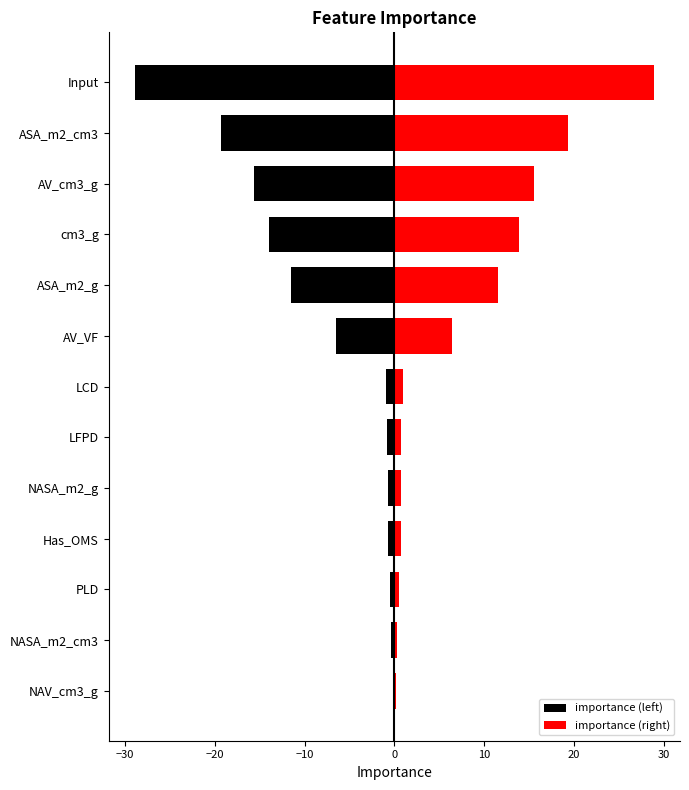

What is the approximate value of importance (right) at ASA_m2_cm3?

19.4